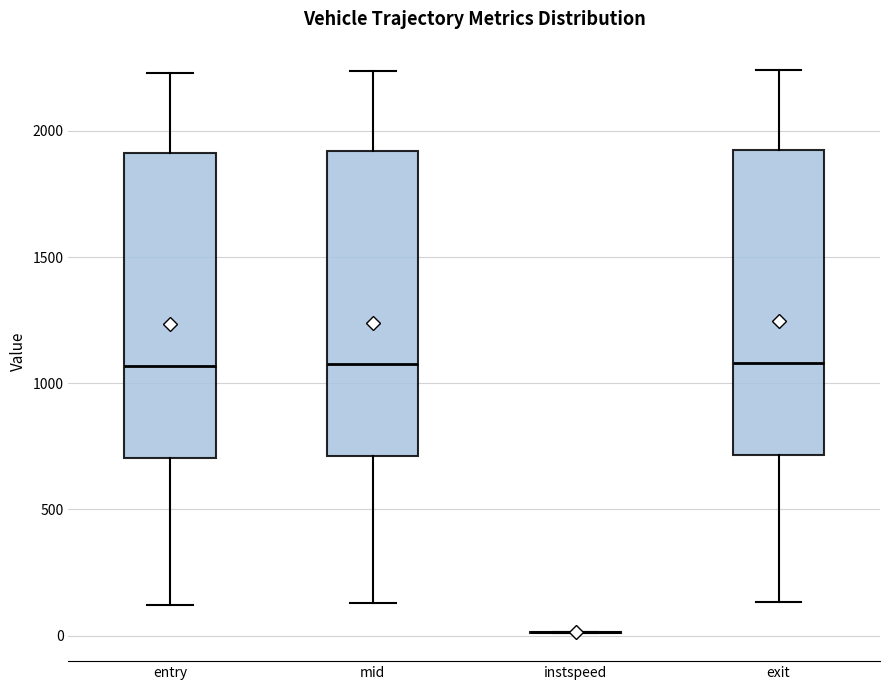

Reading left to right, transcribe this box plot: for each box, give where its median line is, the range the box spans, and where its two whiskers end, as read against the y-axis. The values are not printed on the chart, so give them approximately, as read against the axis.

entry: median 1050, box 700 to 1900, whiskers 100 to 2250
mid: median 1100, box 700 to 1900, whiskers 150 to 2250
instspeed: box collapsed to a line at 0, whiskers 0 to 0
exit: median 1100, box 700 to 1950, whiskers 150 to 2250